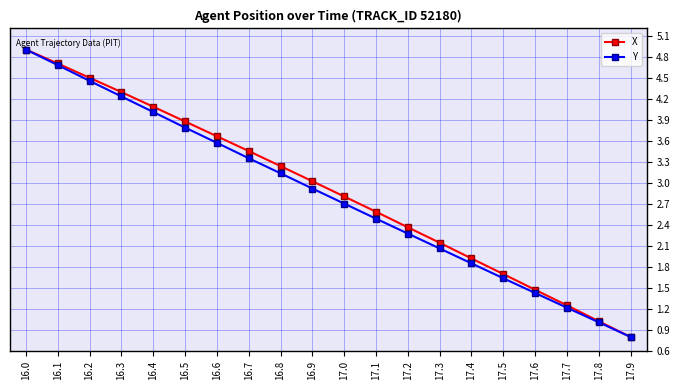

Rank the categories by X value from lowest to highest.

17.9, 17.8, 17.7, 17.6, 17.5, 17.4, 17.3, 17.2, 17.1, 17.0, 16.9, 16.8, 16.7, 16.6, 16.5, 16.4, 16.3, 16.2, 16.1, 16.0